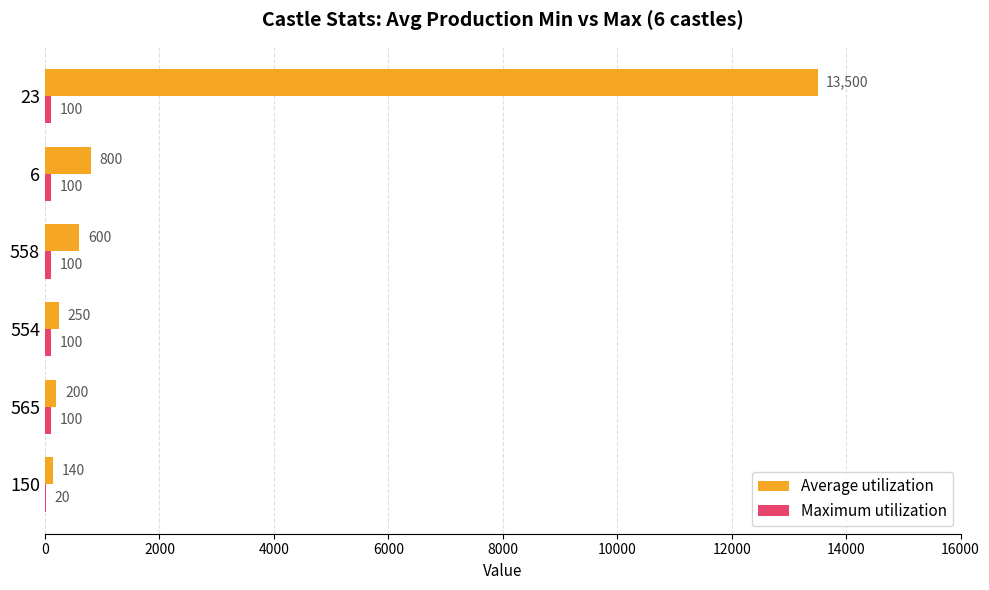

Which series has the largest total across all categories?

Average utilization